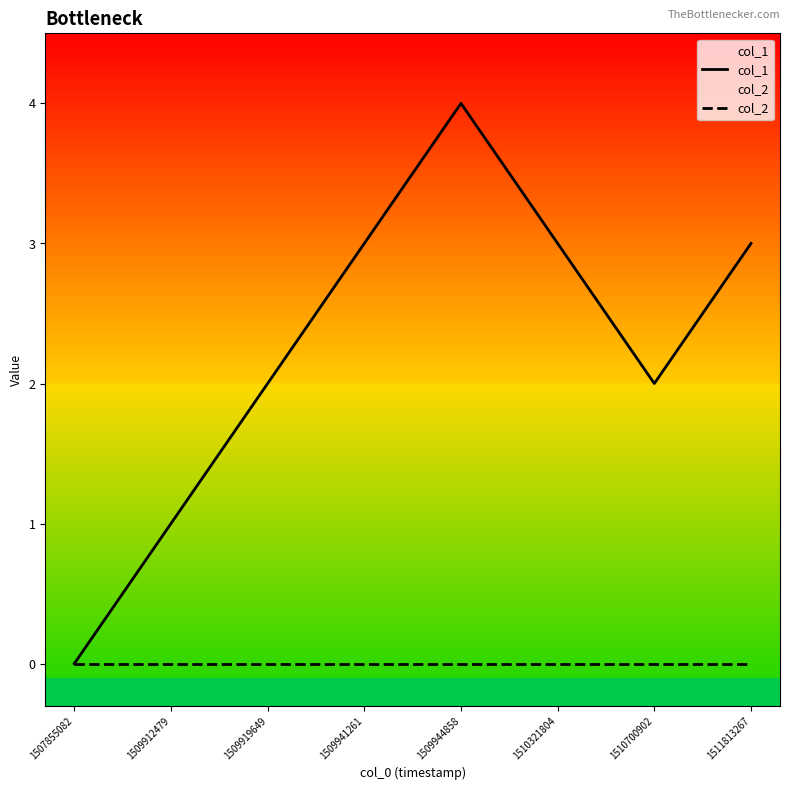

Reading left to right, extract all data points from this chart.

col_1: 1507855082=0	1509912479=1	1509919649=2	1509941261=3	1509944858=4	1510321804=3	1510700902=2	1511813267=3
col_2: 1507855082=0	1509912479=0	1509919649=0	1509941261=0	1509944858=0	1510321804=0	1510700902=0	1511813267=0